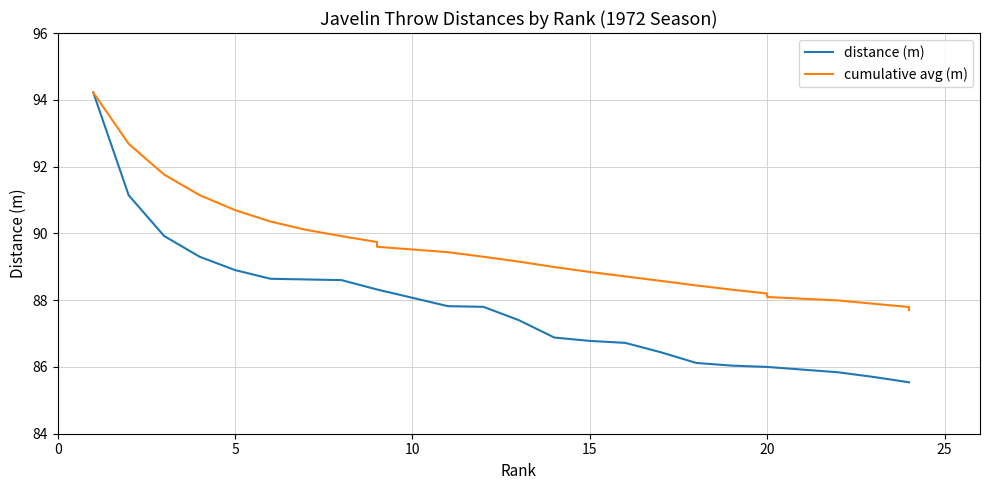

What is the label of the 11th point from the right?

14